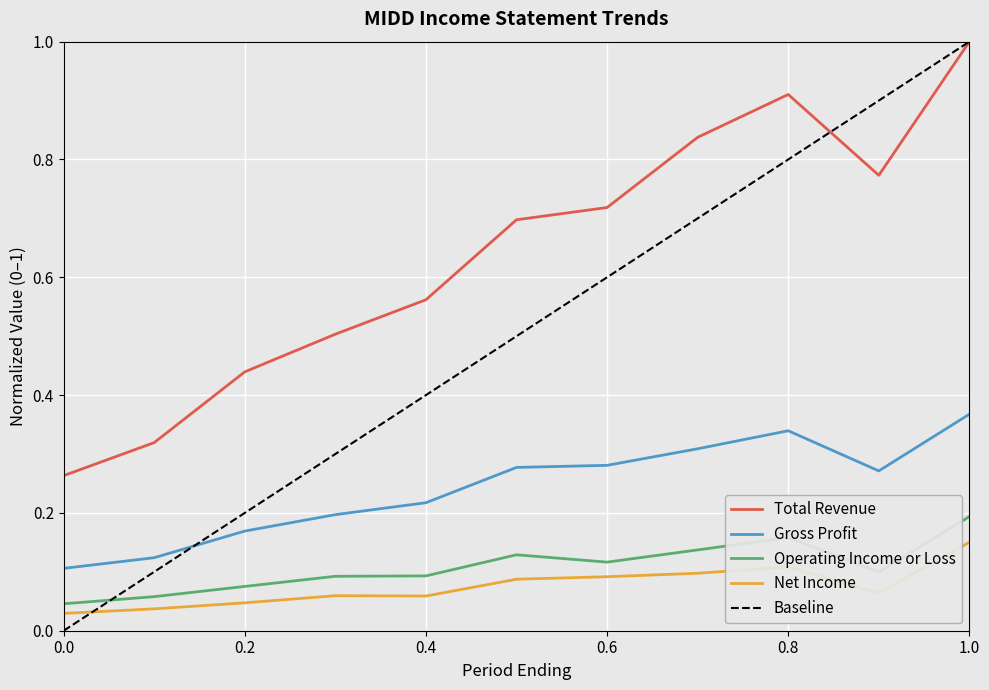

Between 2015-01-03 and 2018-12-29, which series saw the biggest shift?

Total Revenue